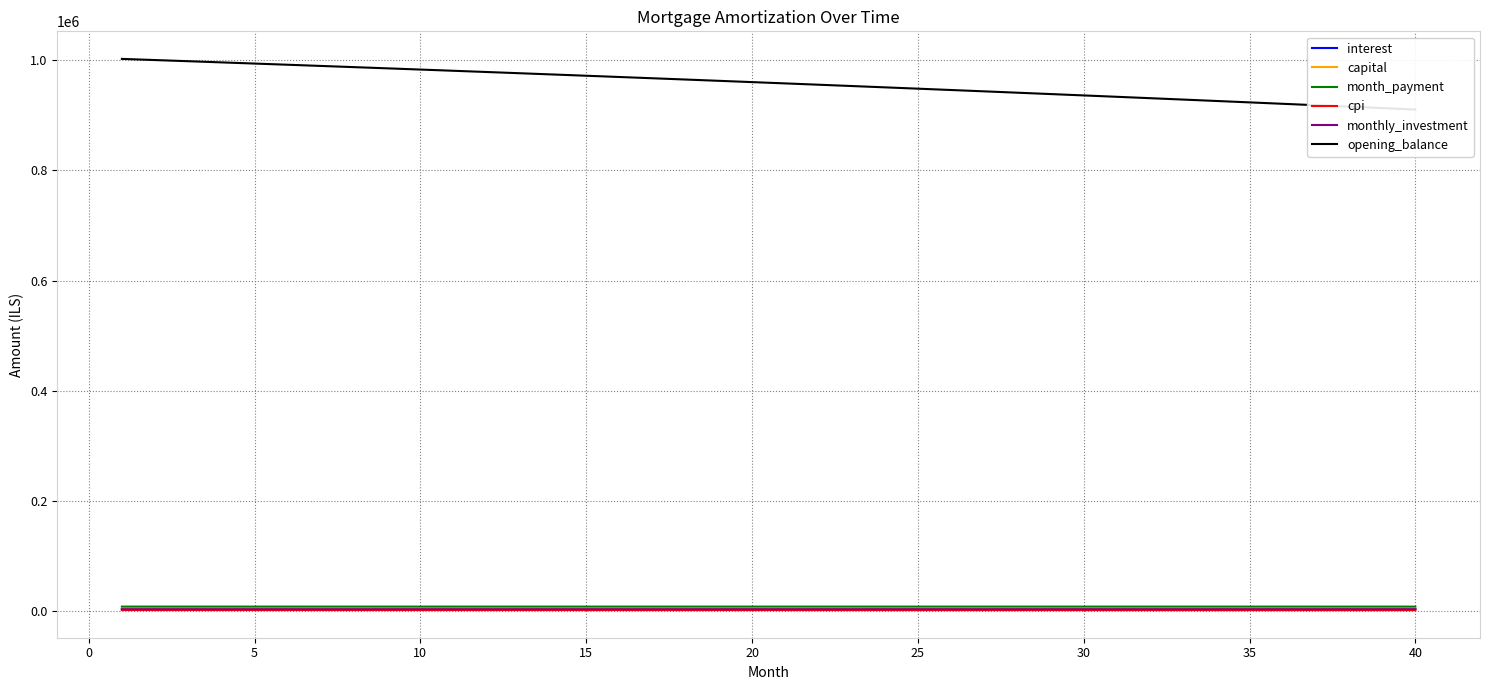

What are all the series names shown in the legend?

interest, capital, month_payment, cpi, monthly_investment, opening_balance